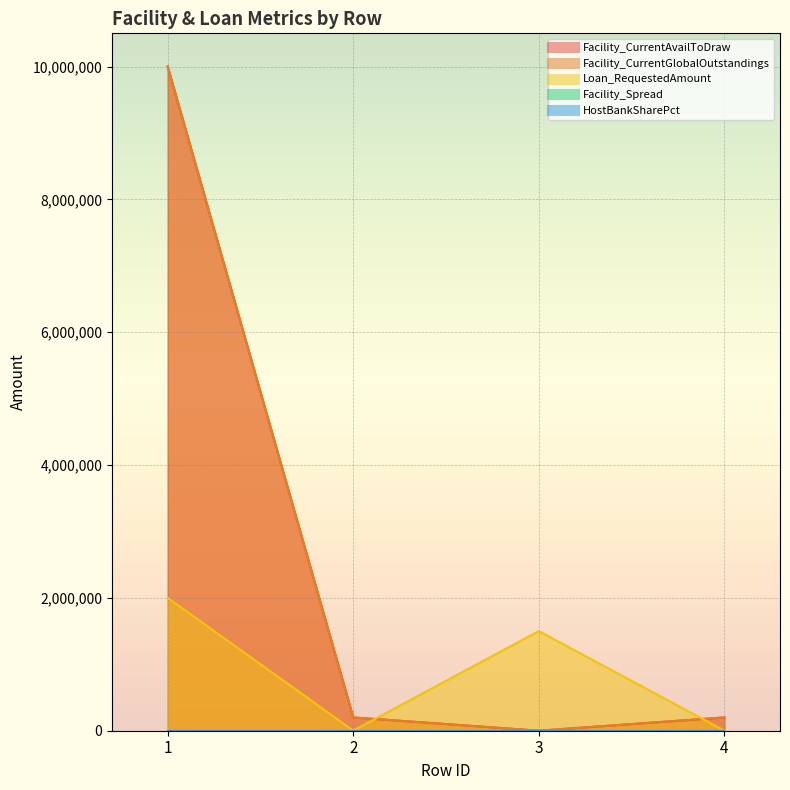

List the labels in order of Facility_CurrentGlobalOutstandings value, smallest first.

3, 2, 4, 1